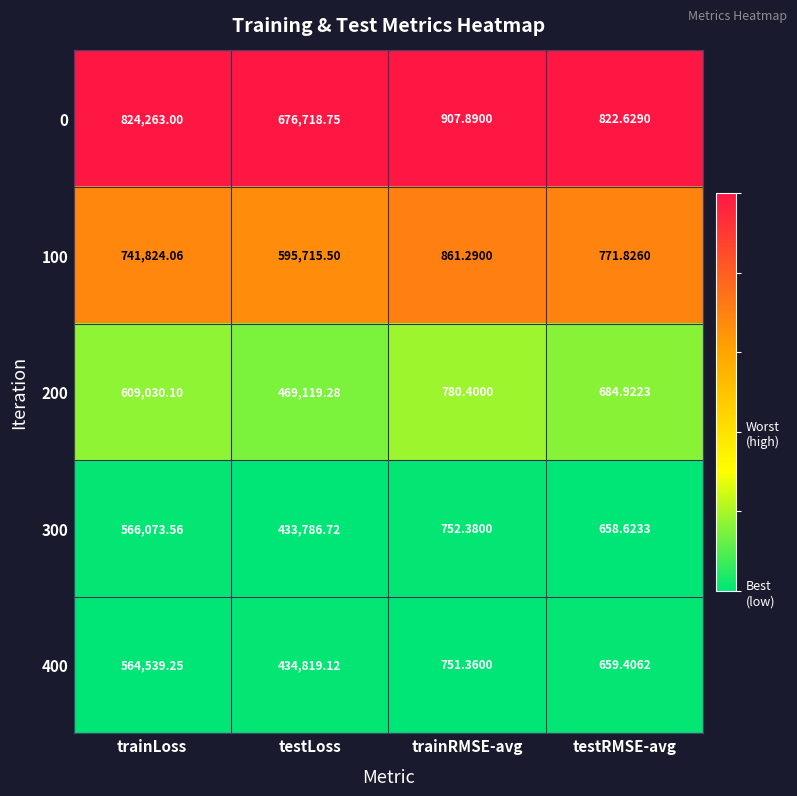

List the series in order of their peak value, lowest first.

400, 300, 200, 100, 0